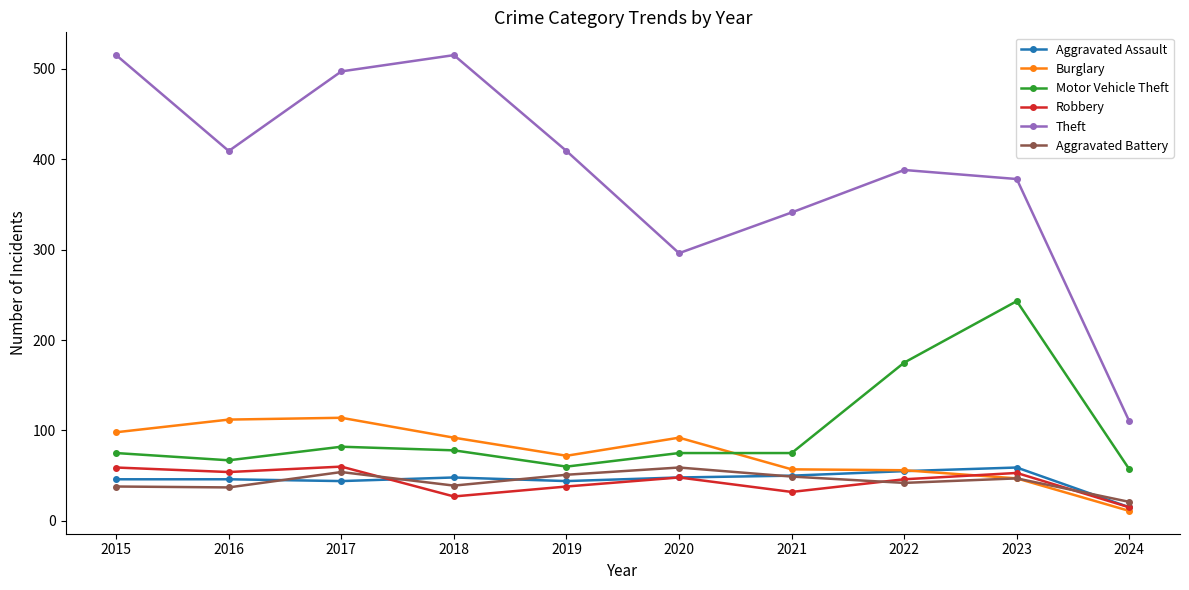

What is the spread (max minus min) of values at 2015?

477